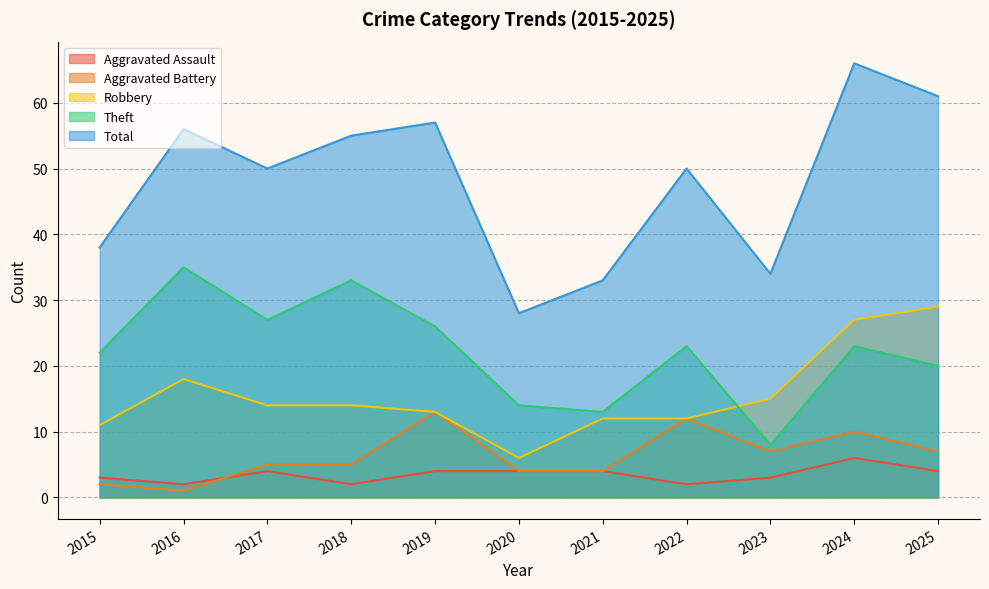

Count the number of categories in the chart.

11